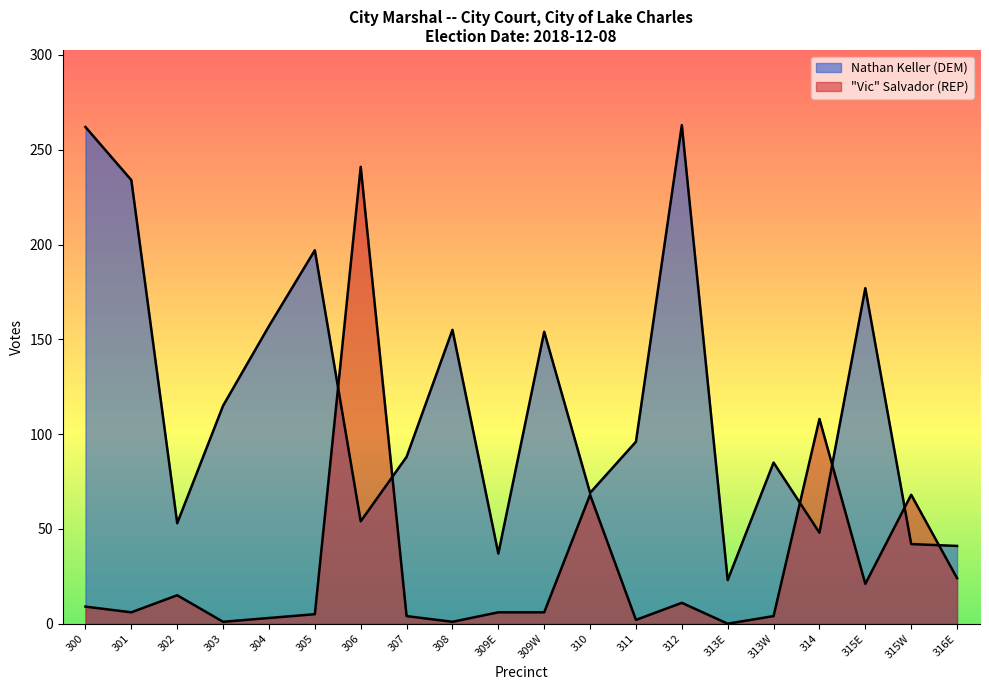

Is it true that Vic Salvador (REP) equals 4 at 312?

False